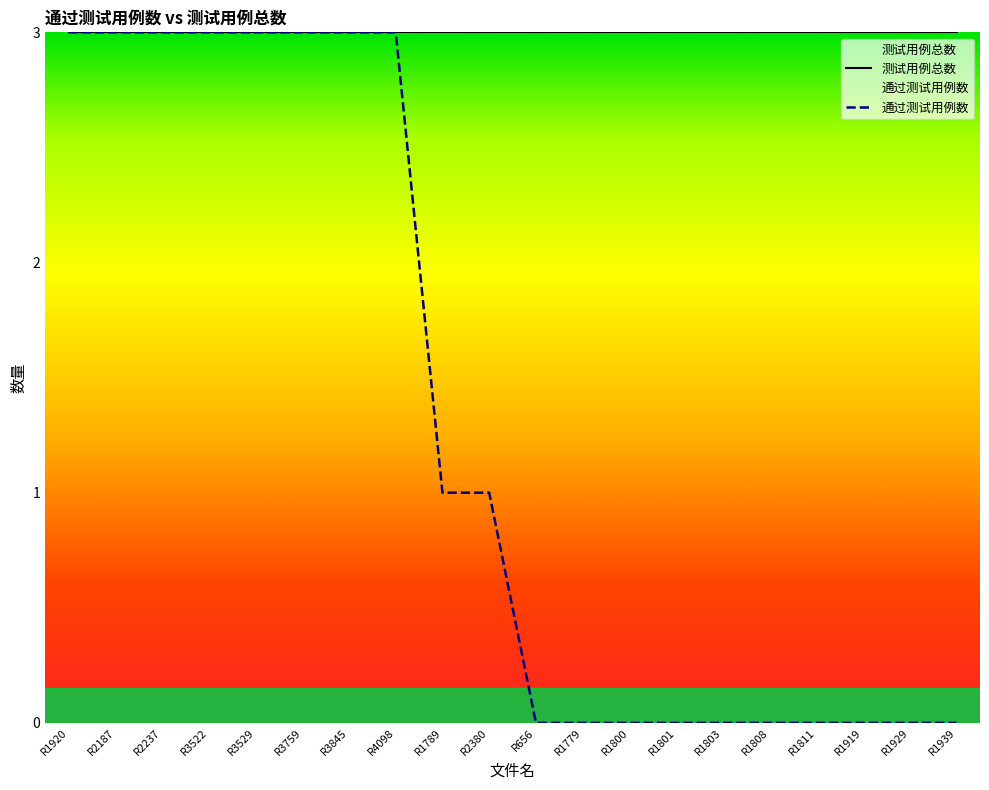

The value of 通过测试用例数 at R1803 is 0. True or false?

True